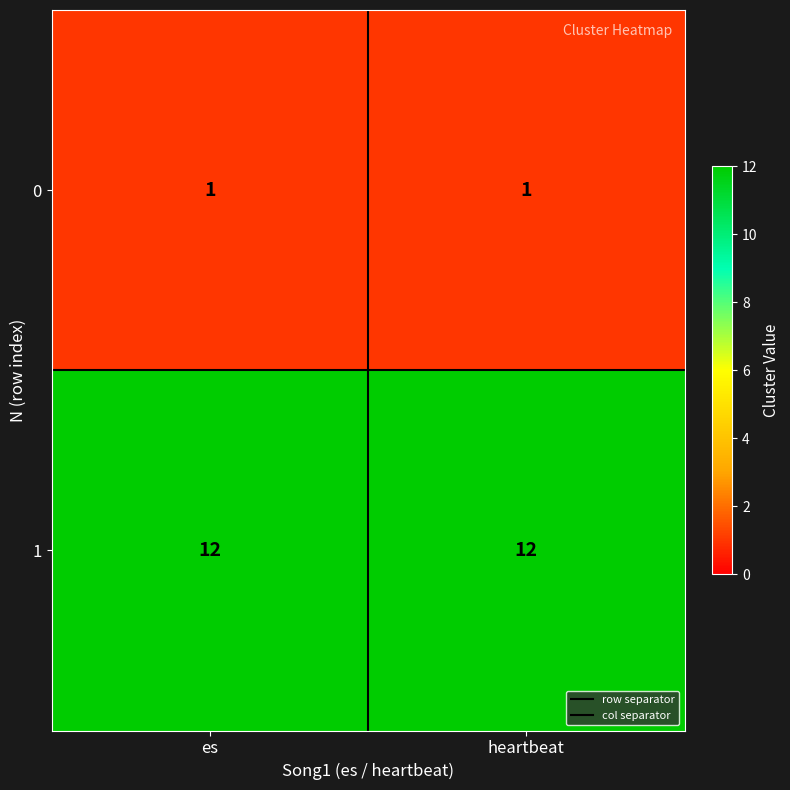

Reading left to right, transcribe all the data shown in this chart.

0: 1	1
1: 12	12